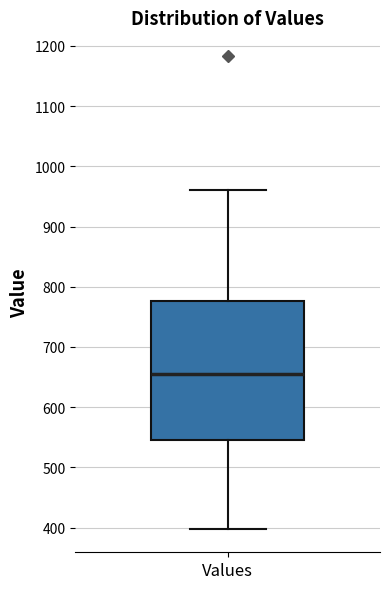

Transcribe this box plot: give where the median line is, the range the box spans, and where the two whiskers end, as read against the y-axis. The values are not printed on the chart, so give them approximately, as read against the axis.

median 650, box 550 to 780, whiskers 400 to 960